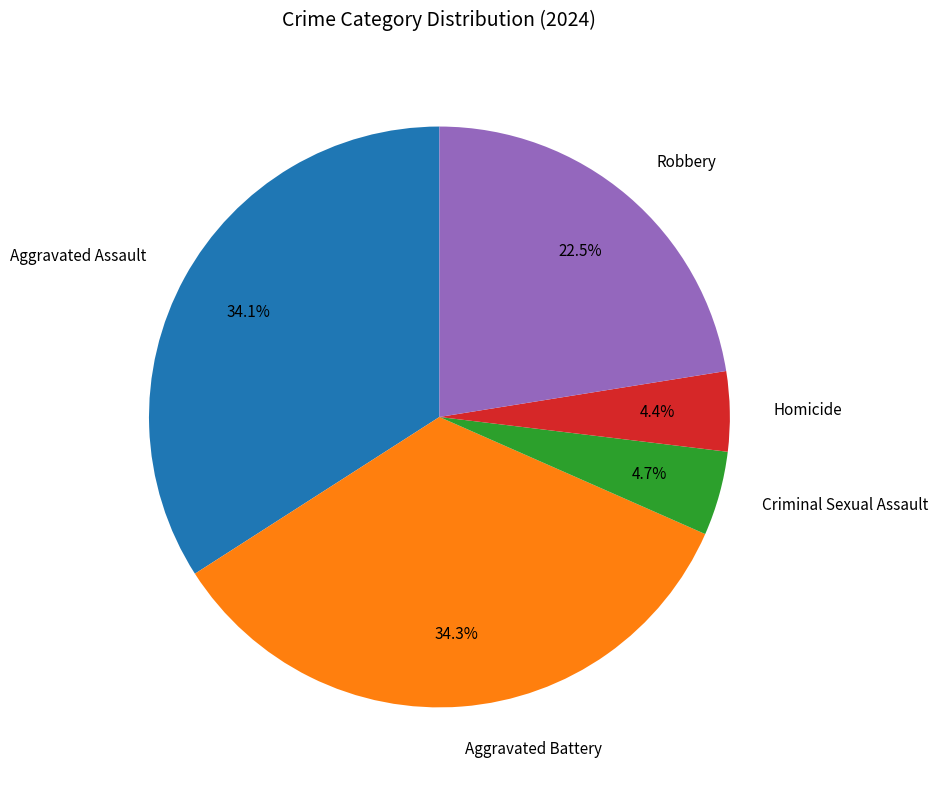

Approximately how many times larger is the value at Robbery compared to Criminal Sexual Assault?

4.8